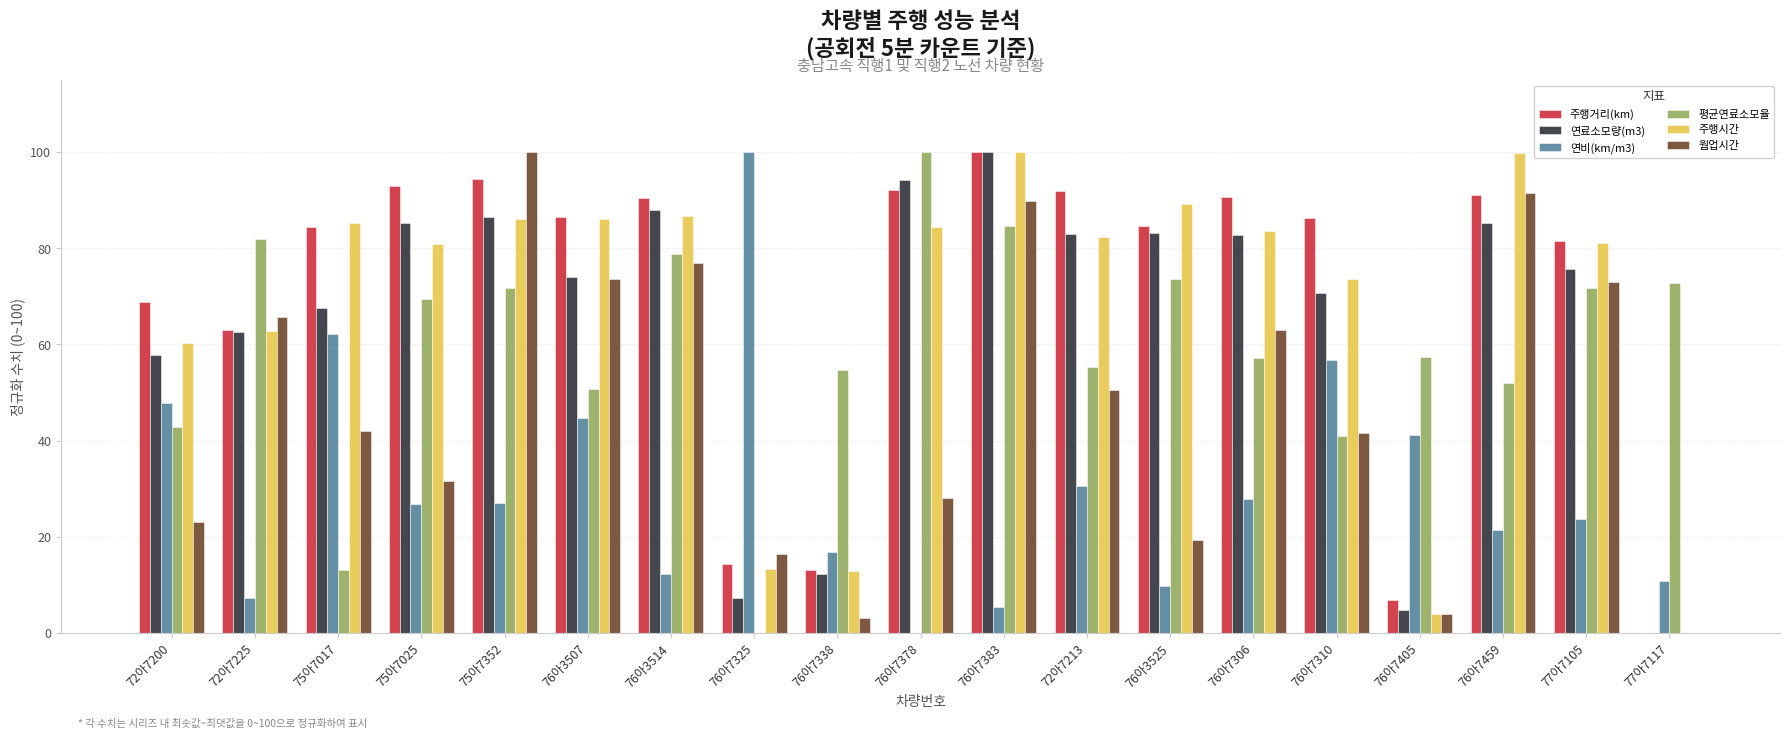

Count the number of data series in this chart.

6